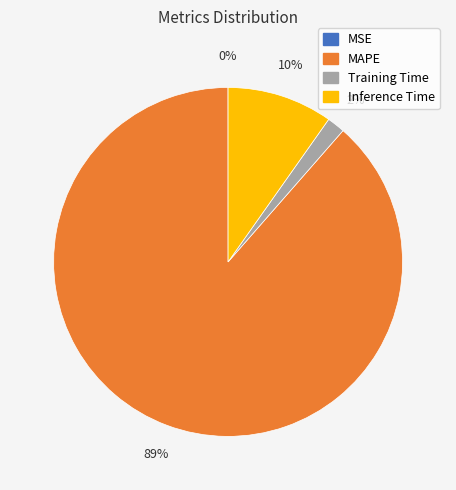

What is the majority slice?

MAPE